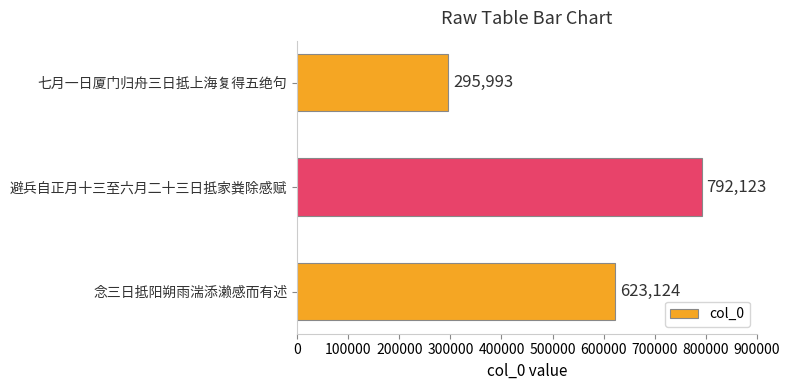

Reading bottom to top, transcribe all the data shown in this chart.

623124	792123	295993